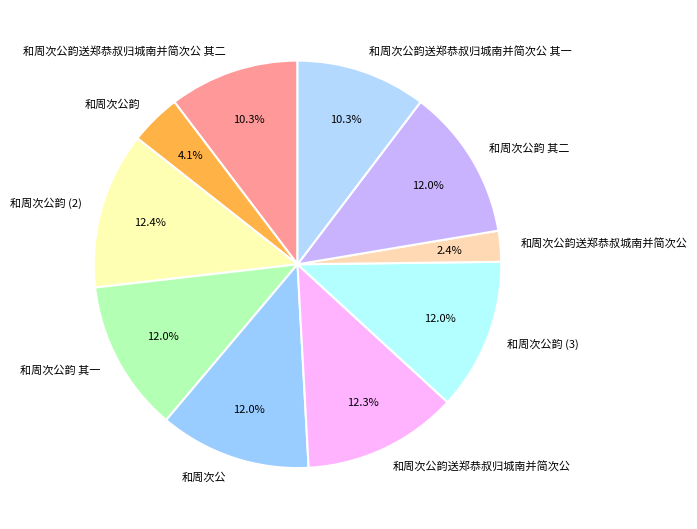

Is there any slice that represents more than half of the pie?

No